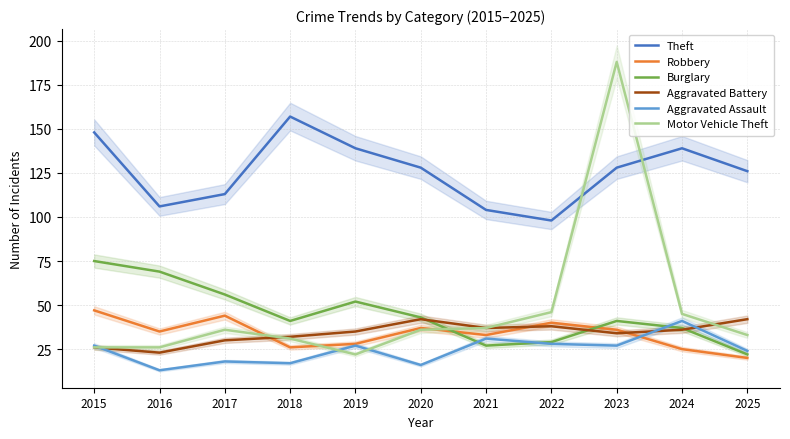

True or false: Aggravated Battery has a value of 32 at 2018.

True